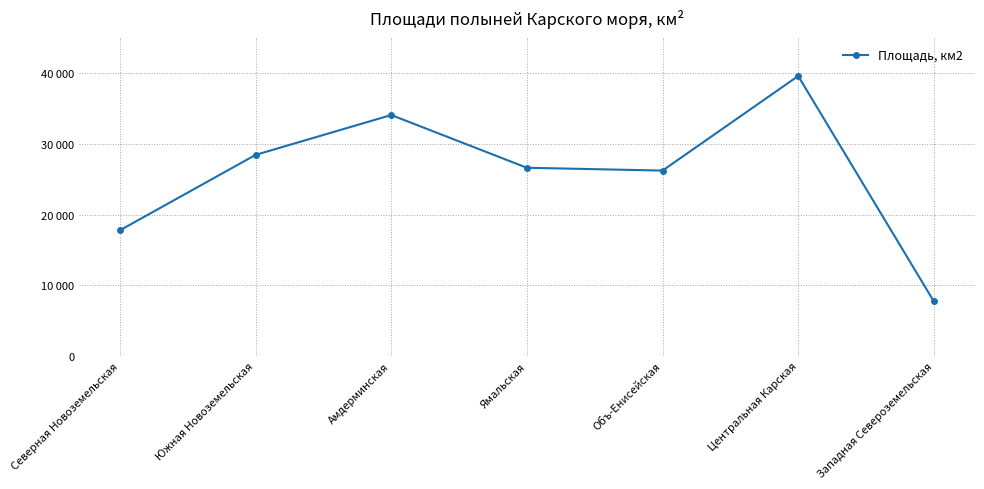

What is the maximum value shown in the chart?

39605